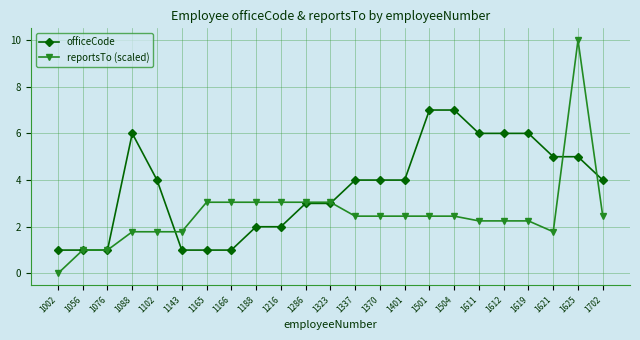

Which series ends up on top after the final intersection of reportsTo (scaled) and officeCode?

officeCode